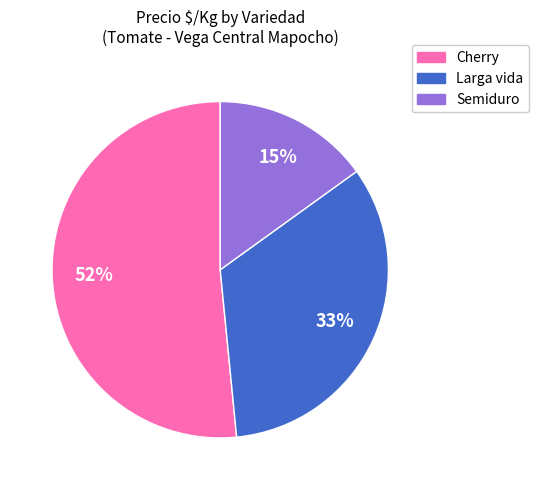

What is the largest slice in the pie chart?

Cherry